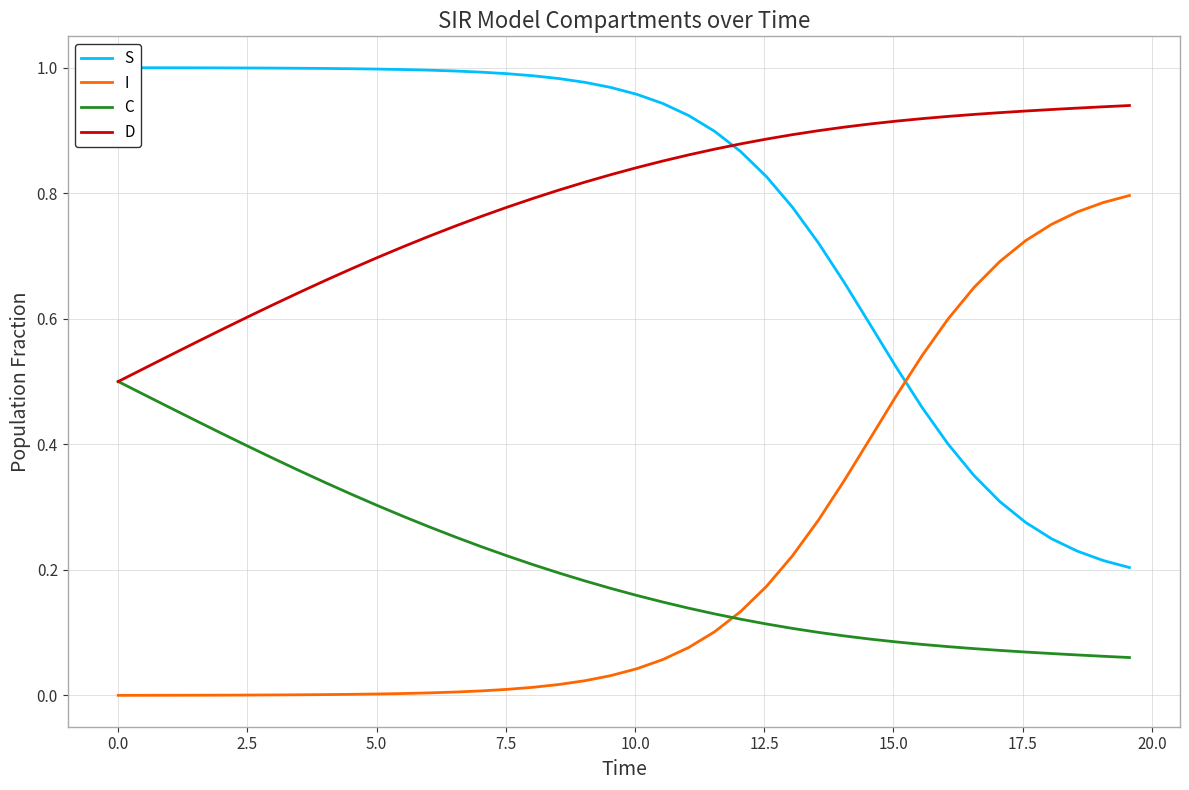

What is the average value of the S series?

0.8